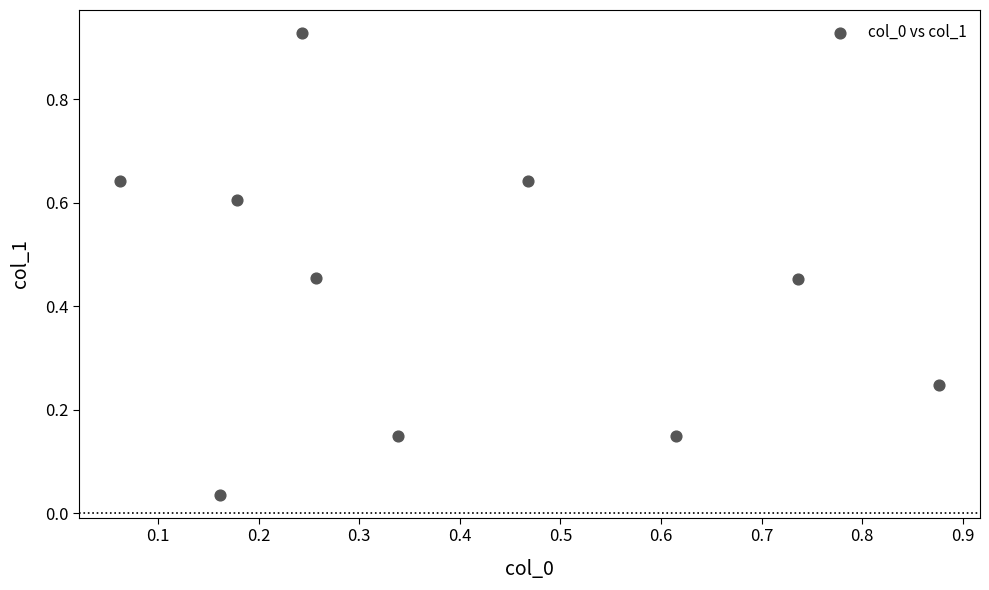

What is the range of X values (max minus min)?

0.8